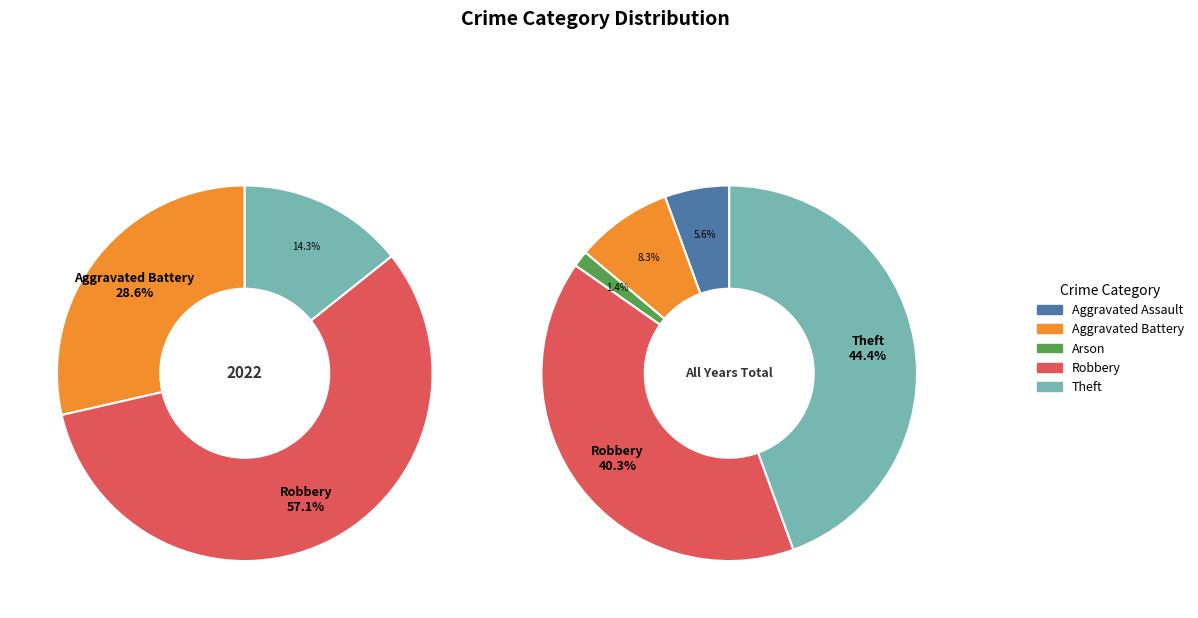

How many segments does this pie chart have?

5